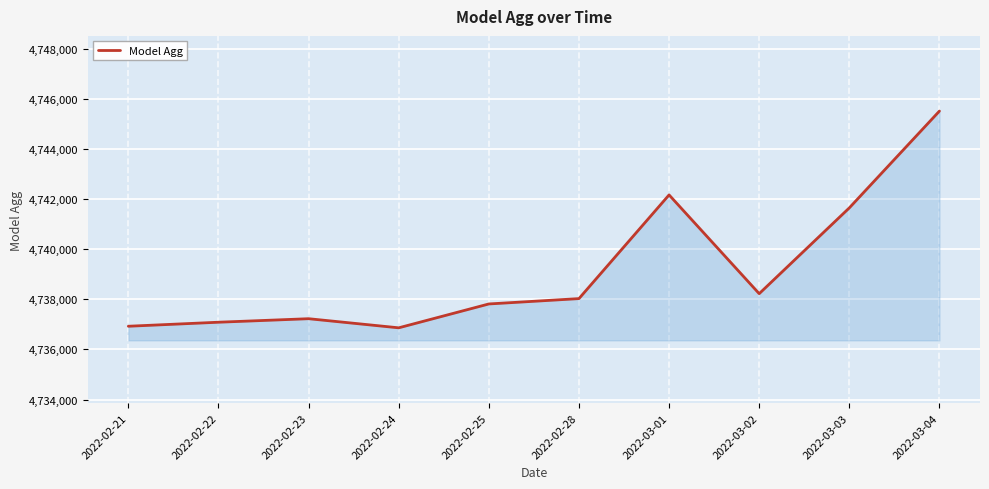

What is the change in value from 2022-02-25 to 2022-03-01?

+4352.1